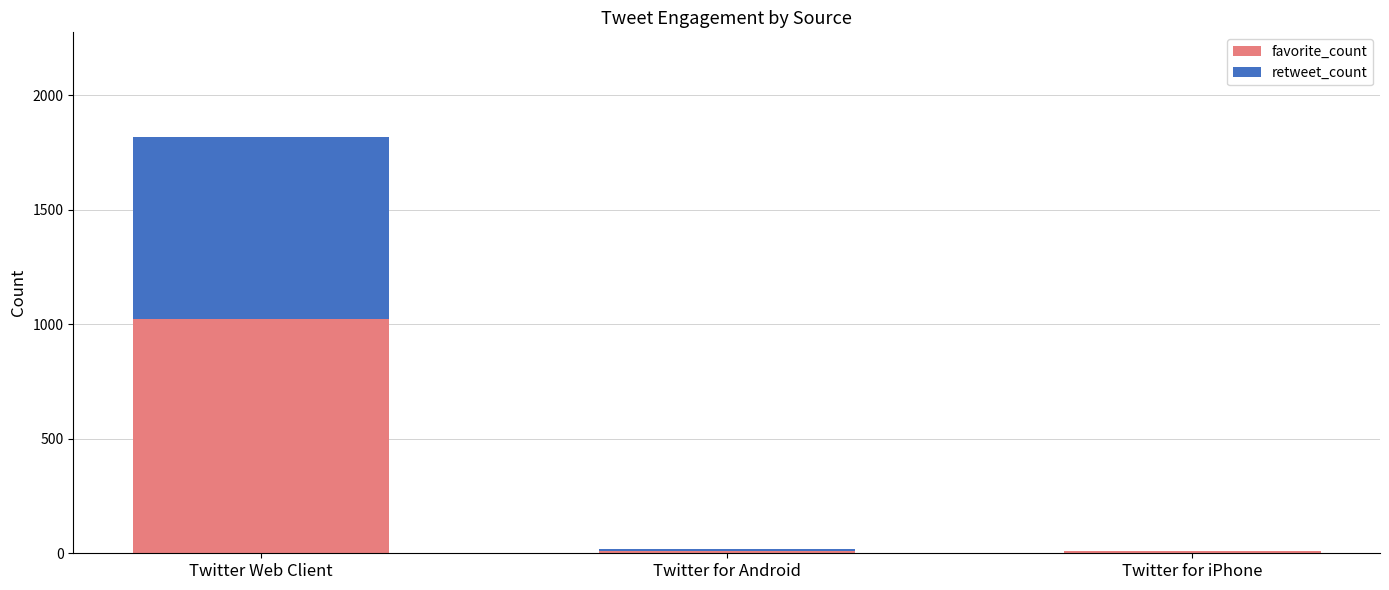

At which category is the sum across all series the highest?

Twitter Web Client